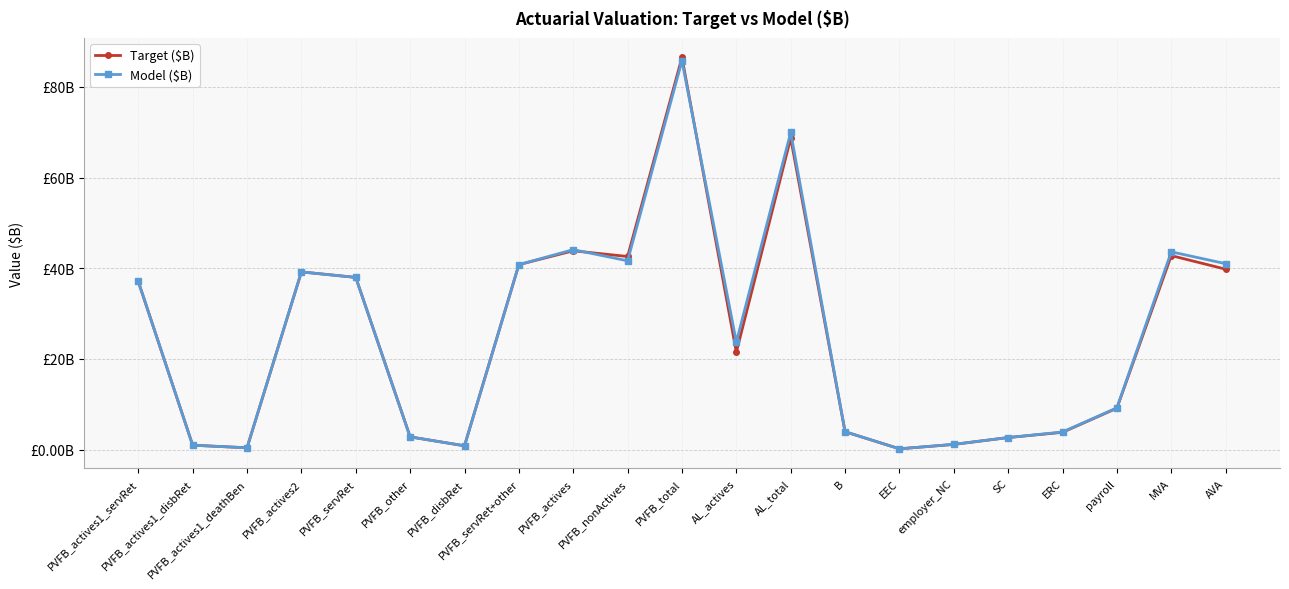

Is this an area chart (filled region under the line)?

No